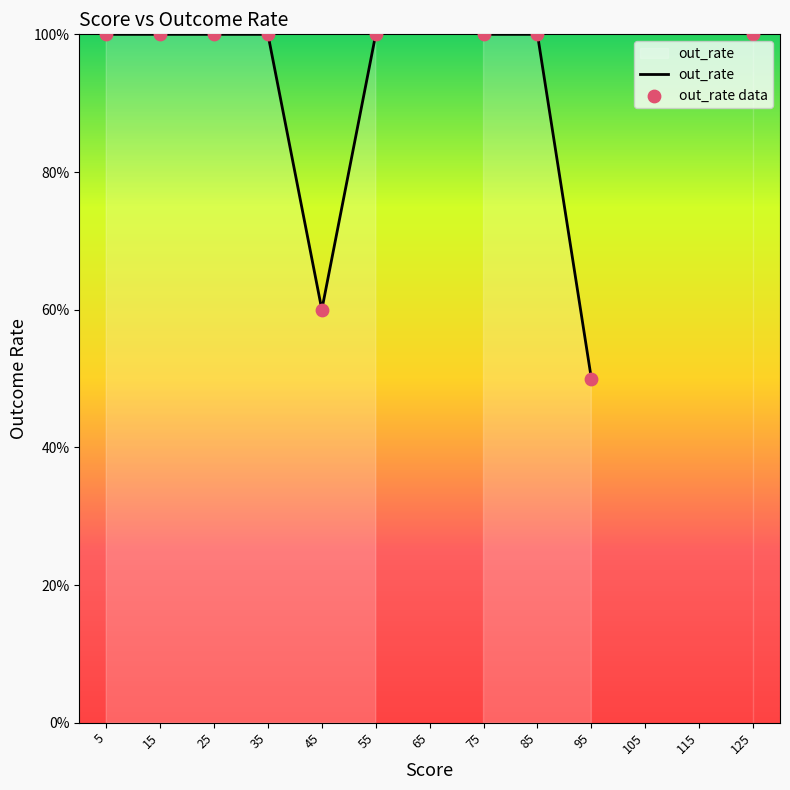

At which category is the sum across all series the highest?

5